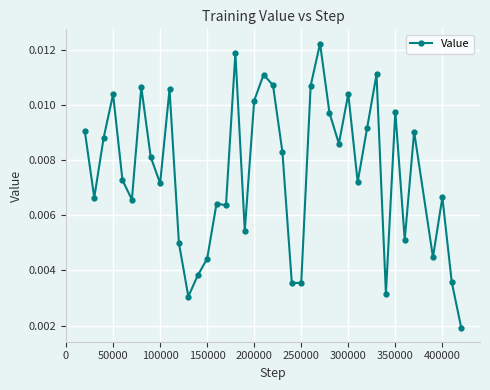

Count the number of data series in this chart.

1